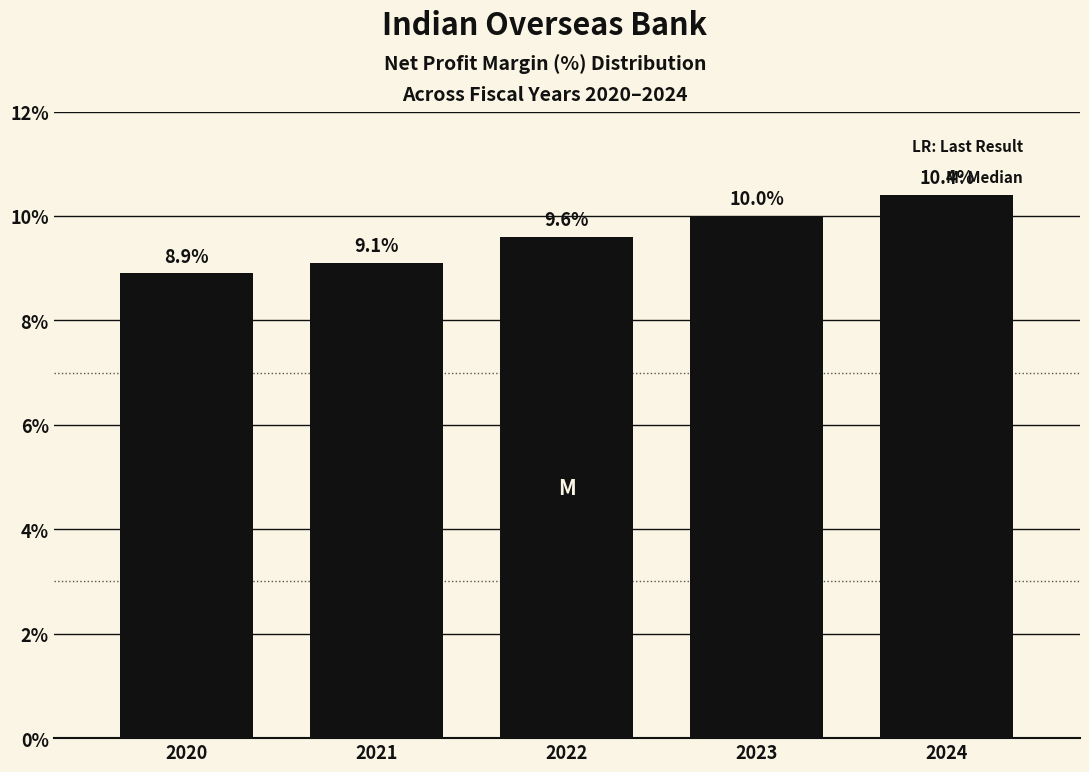

Reading left to right, extract all data points from this chart.

8.9	9.1	9.6	10.0	10.4